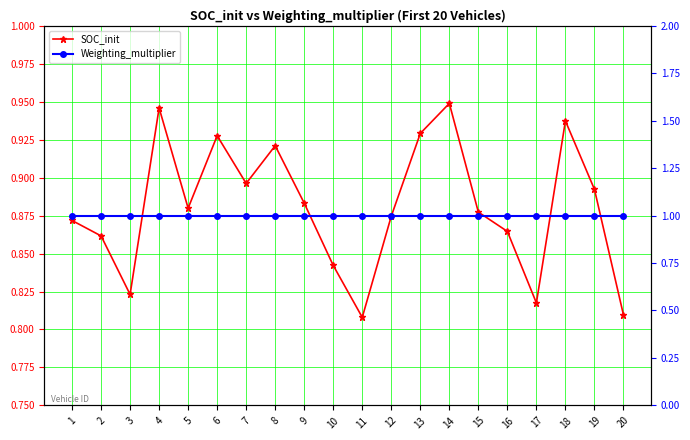

True or false: SOC_init has a value of 0.9 at 6.

True